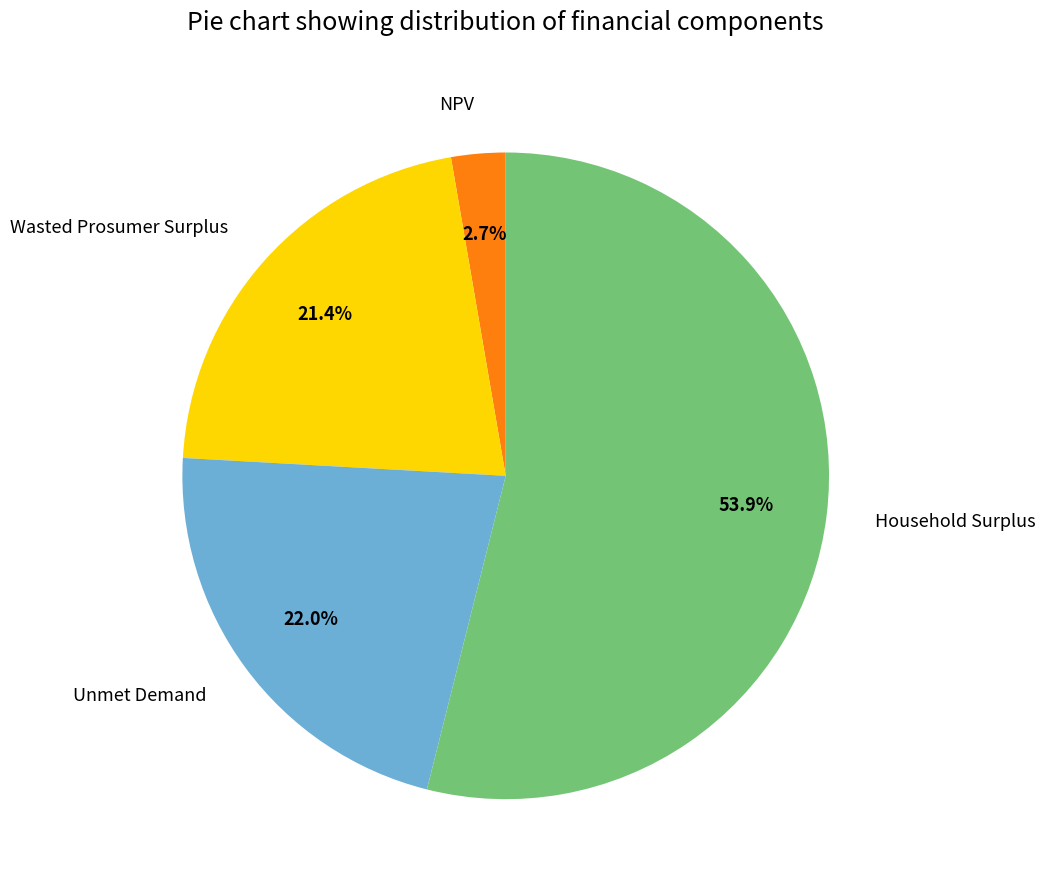

To the nearest percent, what is the average slice percentage?

25%